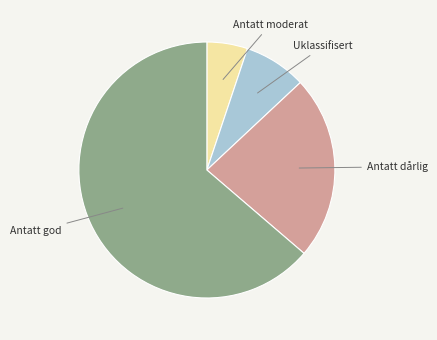

Which slice represents more than half of the pie?

Antatt god